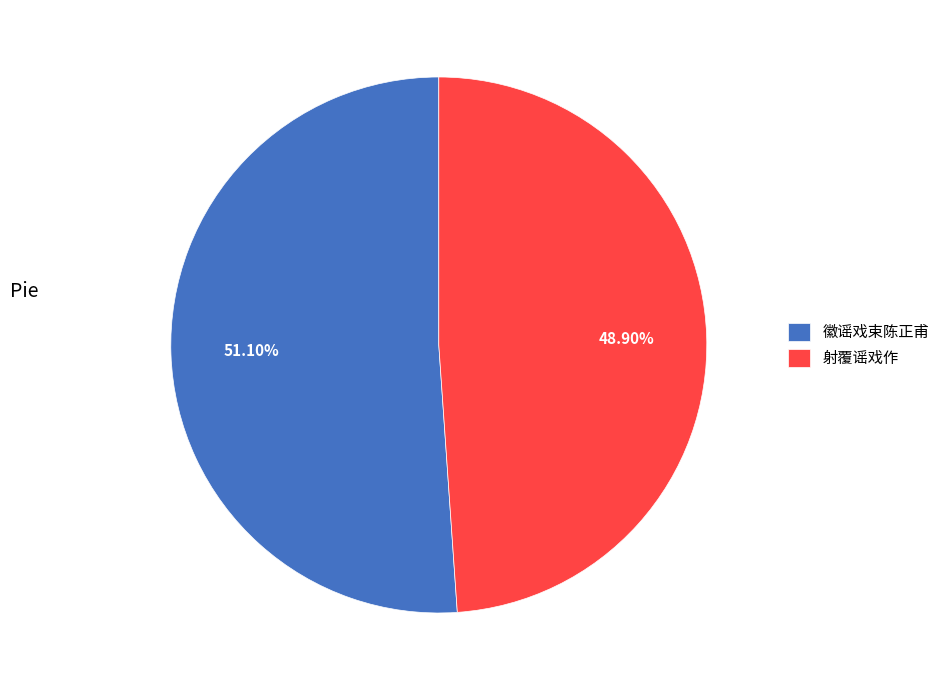

What is the smallest slice in the pie chart?

射覆谣戏作